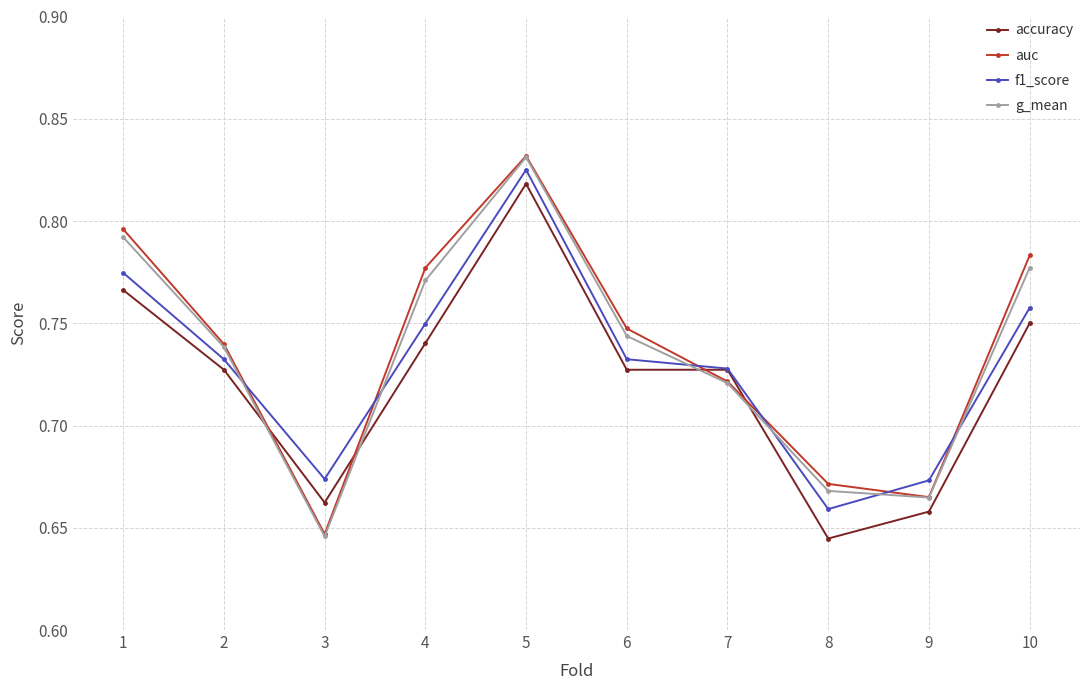

Is this an area chart (filled region under the line)?

No